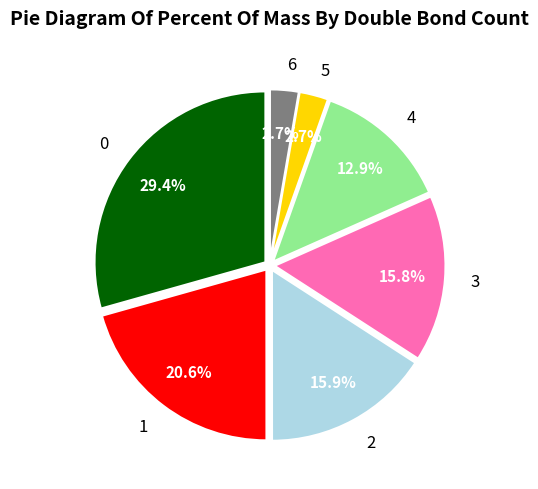

Does any single category account for the majority?

No